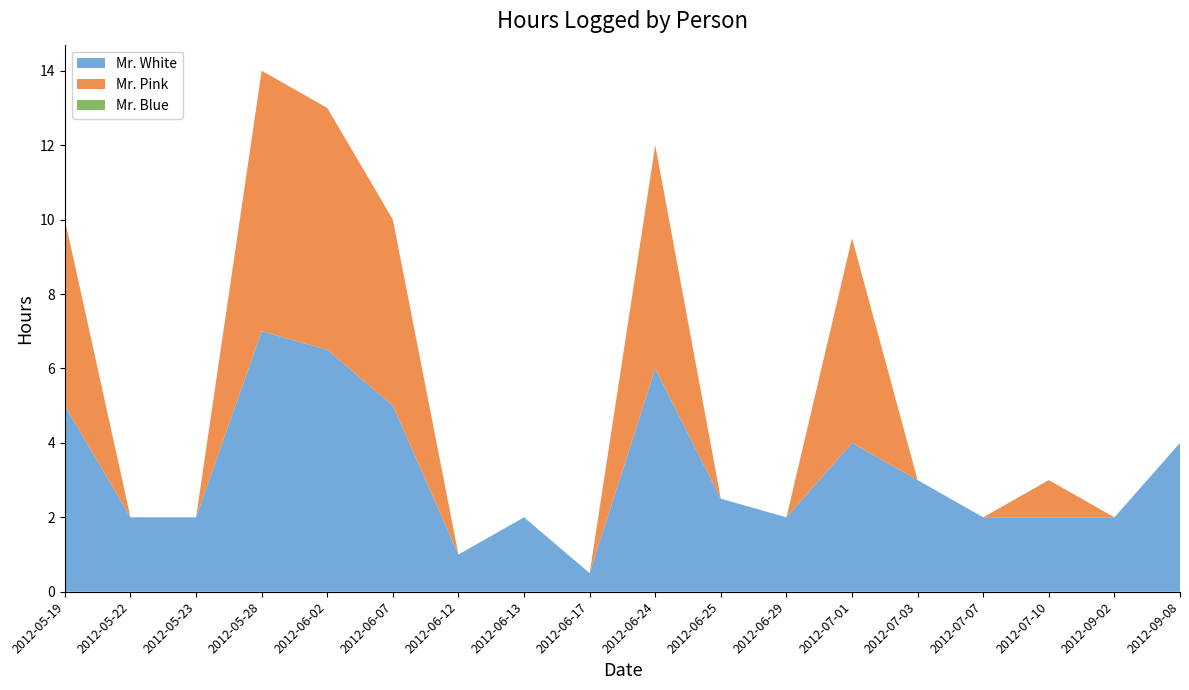

Reading right to left, transcribe all the data shown in this chart.

Mr. White: 2012-09-08=4.0	2012-09-02=2.0	2012-07-10=2.0	2012-07-07=2.0	2012-07-03=3.0	2012-07-01=4.0	2012-06-29=2.0	2012-06-25=2.5	2012-06-24=6.0	2012-06-17=0.5	2012-06-13=2.0	2012-06-12=1.0	2012-06-07=5.0	2012-06-02=6.5	2012-05-28=7.0	2012-05-23=2.0	2012-05-22=2.0	2012-05-19=5.0
Mr. Pink: 2012-09-08=0.0	2012-09-02=0.0	2012-07-10=1.0	2012-07-07=0.0	2012-07-03=0.0	2012-07-01=5.5	2012-06-29=0.0	2012-06-25=0.0	2012-06-24=6.0	2012-06-17=0.0	2012-06-13=0.0	2012-06-12=0.0	2012-06-07=5.0	2012-06-02=6.5	2012-05-28=7.0	2012-05-23=0.0	2012-05-22=0.0	2012-05-19=5.0
Mr. Blue: 2012-09-08=0.0	2012-09-02=0.0	2012-07-10=0.0	2012-07-07=0.0	2012-07-03=0.0	2012-07-01=0.0	2012-06-29=0.0	2012-06-25=0.0	2012-06-24=0.0	2012-06-17=0.0	2012-06-13=0.0	2012-06-12=0.0	2012-06-07=0.0	2012-06-02=0.0	2012-05-28=0.0	2012-05-23=0.0	2012-05-22=0.0	2012-05-19=0.0